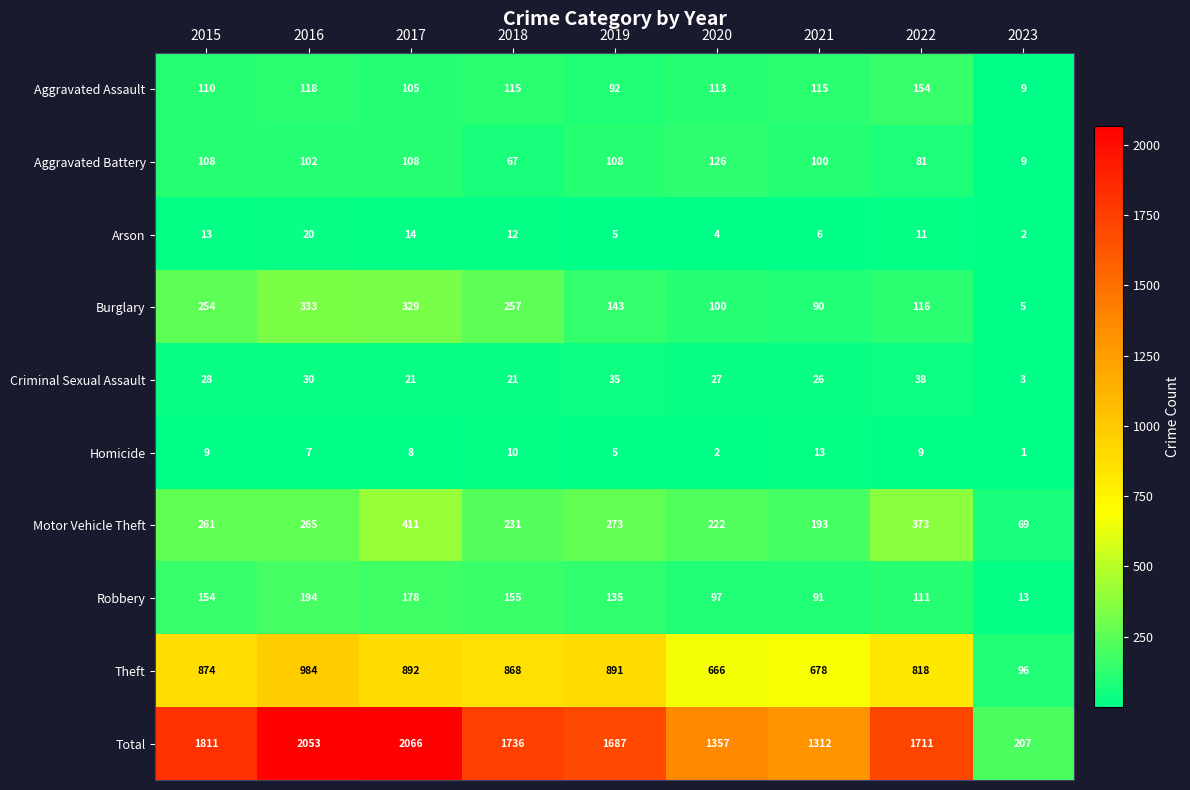

The Robbery series shows 218 at 2015. True or false?

False